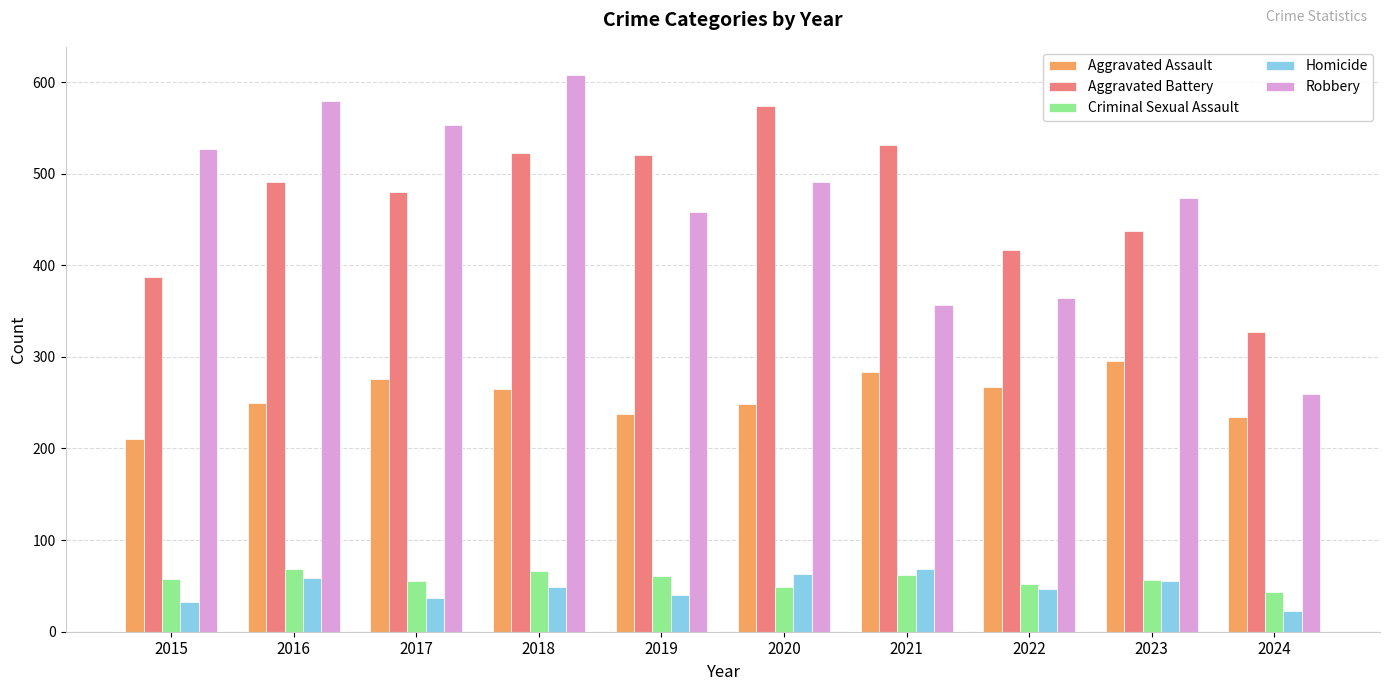

Which series changed the most between 2017 and 2023?

Robbery